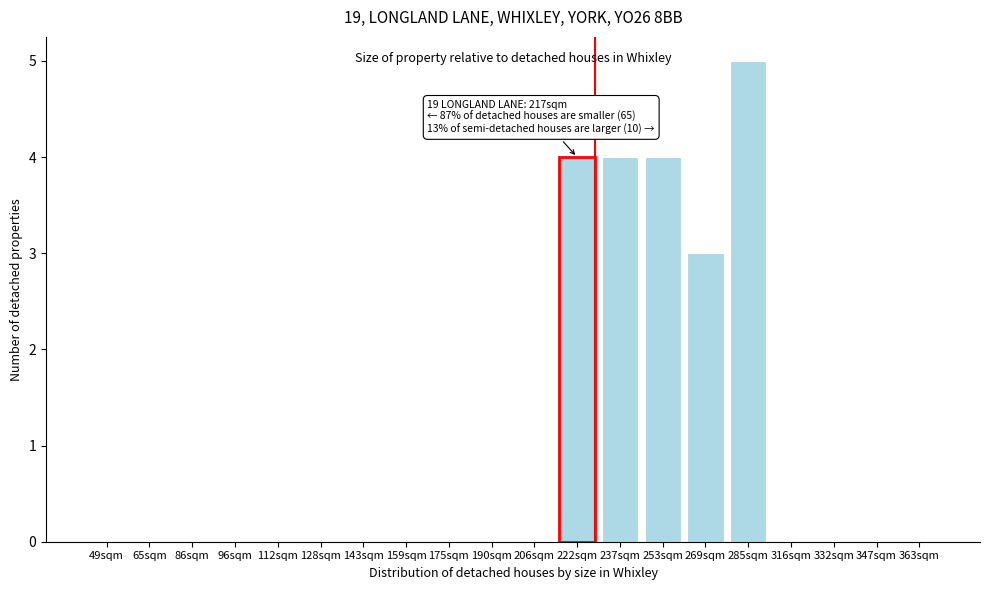

Reading left to right, extract all data points from this chart.

49sqm=0	65sqm=0	86sqm=0	96sqm=0	112sqm=0	128sqm=0	143sqm=0	159sqm=0	175sqm=0	190sqm=0	206sqm=0	222sqm=4	237sqm=4	253sqm=4	269sqm=3	285sqm=5	316sqm=0	332sqm=0	347sqm=0	363sqm=0